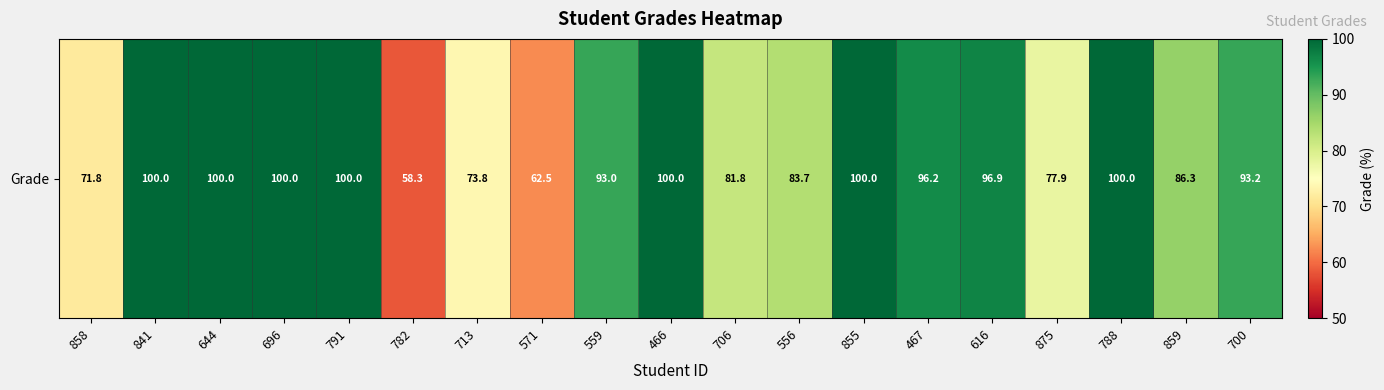

What is the greatest value displayed?

100.0